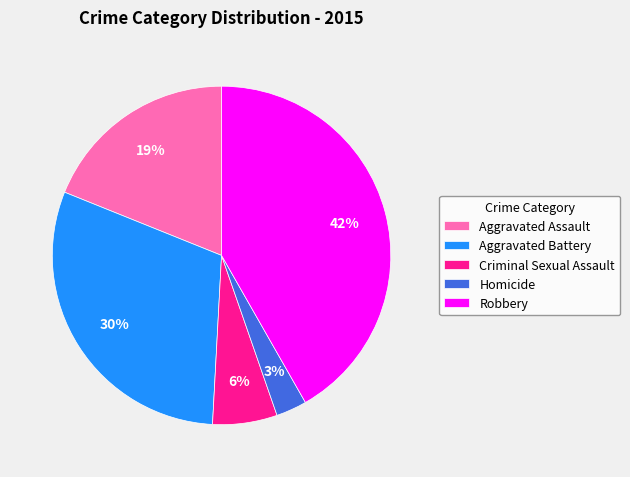

Is it true that Homicide is 3% of the pie?

True